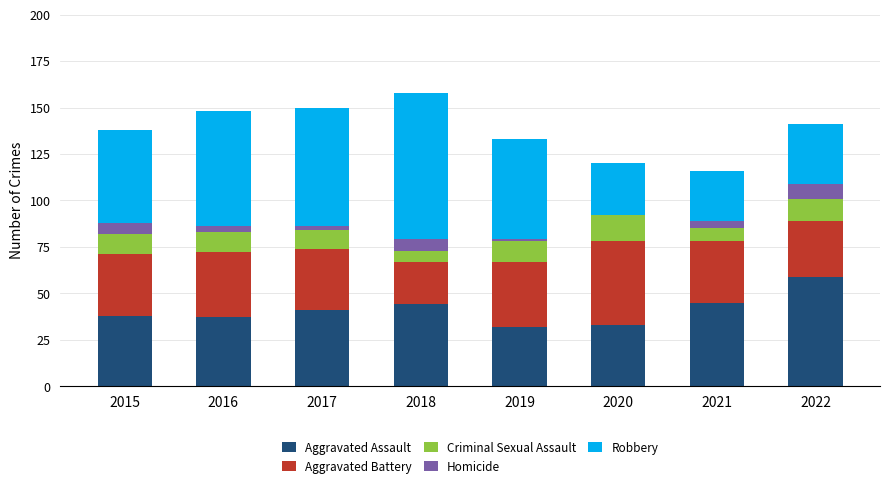

At which label does Aggravated Assault reach its peak?

2022